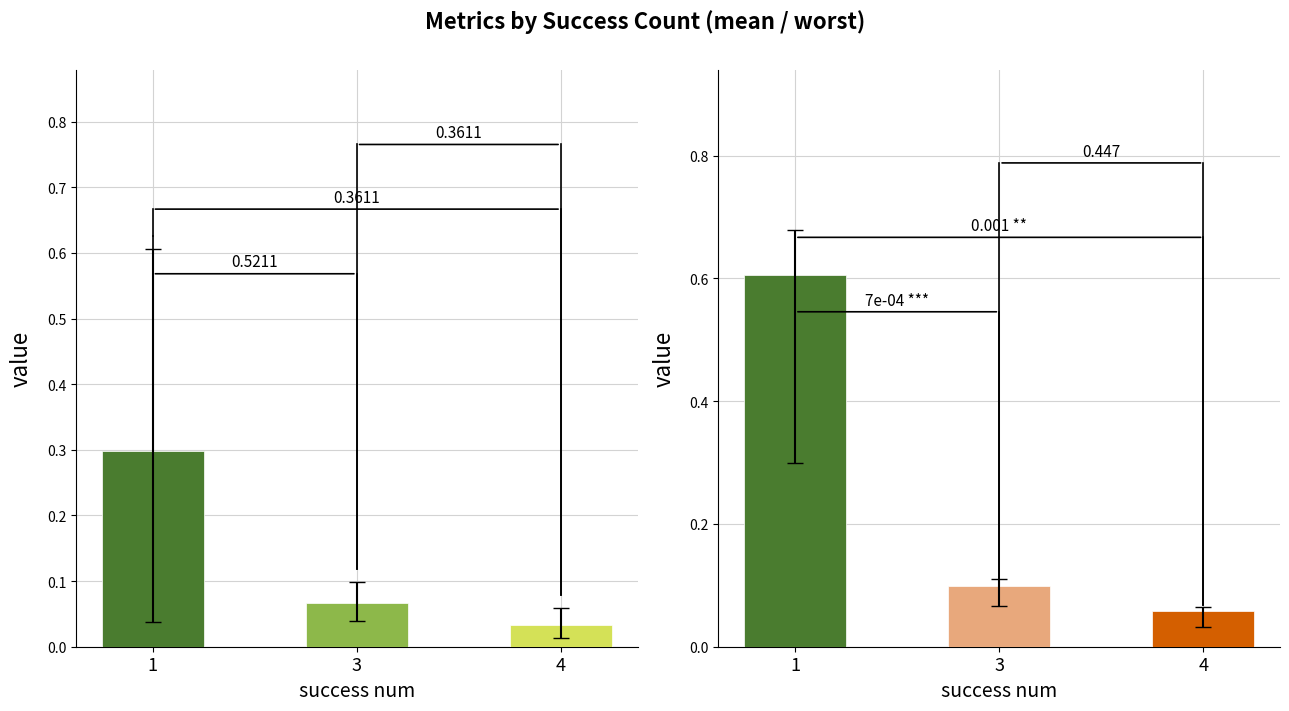

Count the number of categories in the chart.

3